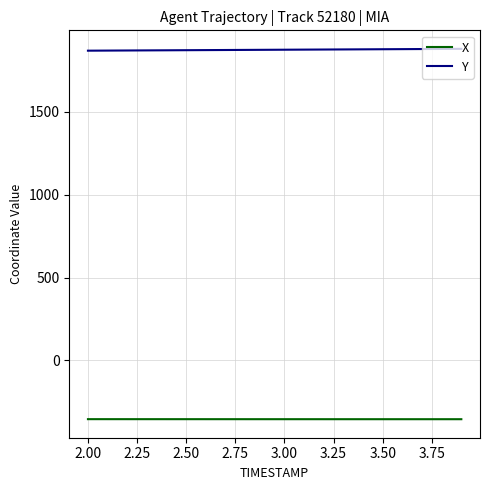

True or false: X and Y intersect in this chart.

False